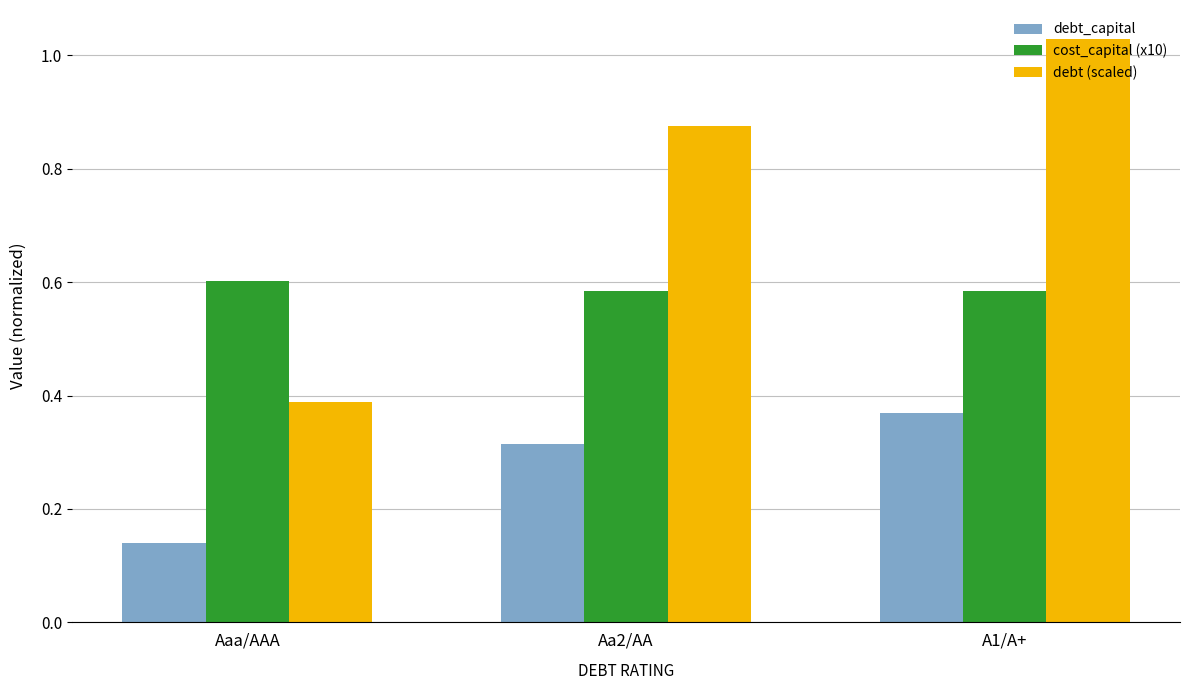

Where is debt_capital nearest to the value 0?

Aaa/AAA